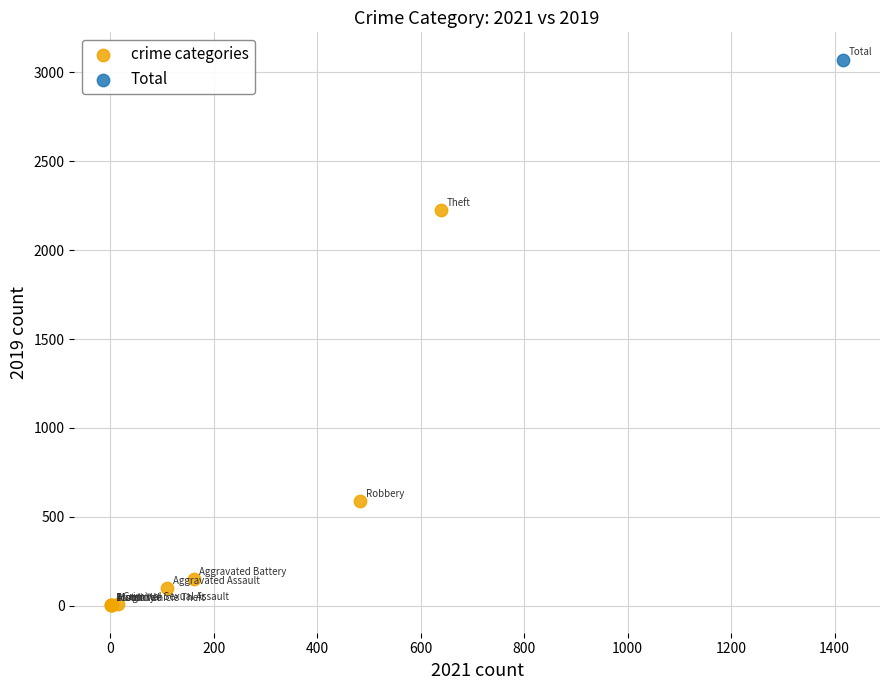

What are all the series names shown in the legend?

crime categories, Total